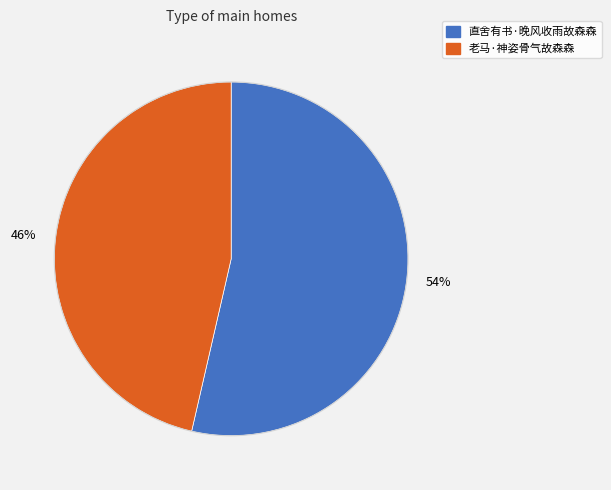

Which slice is the smallest?

老马·神姿骨气故森森